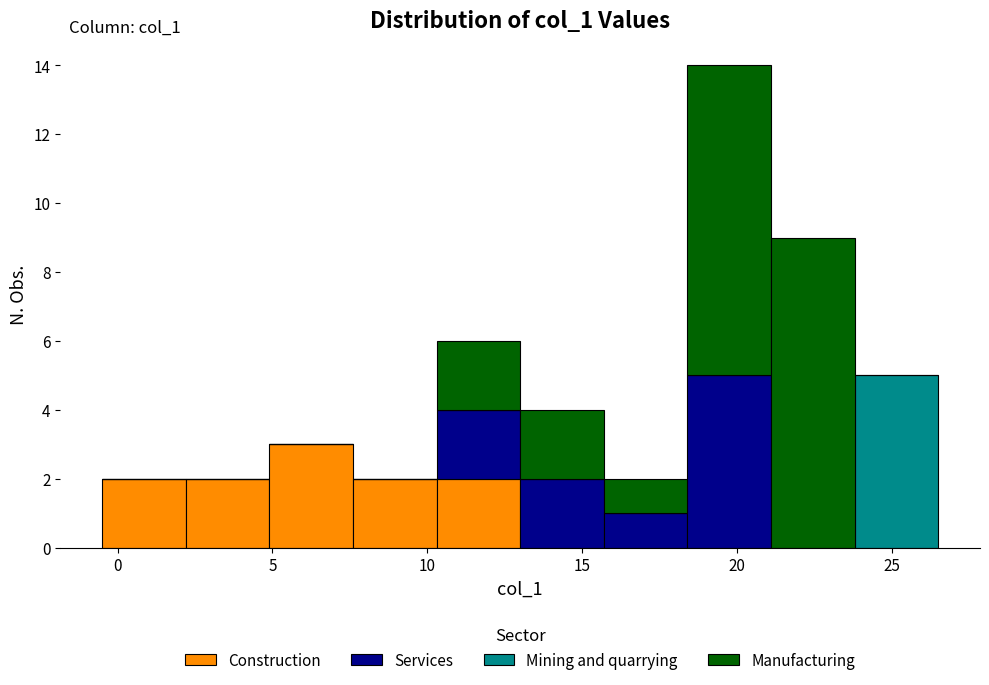

Which range on the x-axis has the tallest stacked bar (by total height)?

18.4 to 21.1